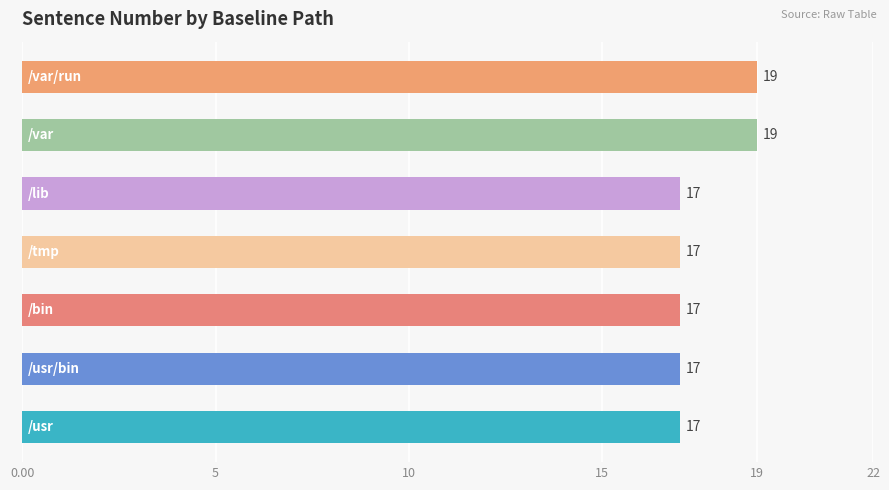

What is the difference between the second highest and minimum values?

2